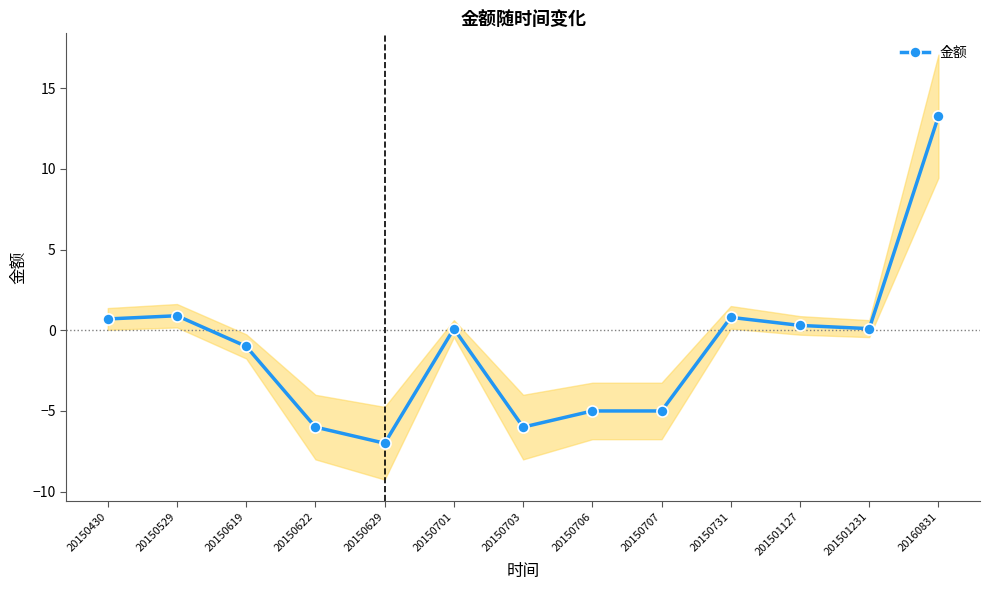

What is the highest value of the 金额 series?

13.3